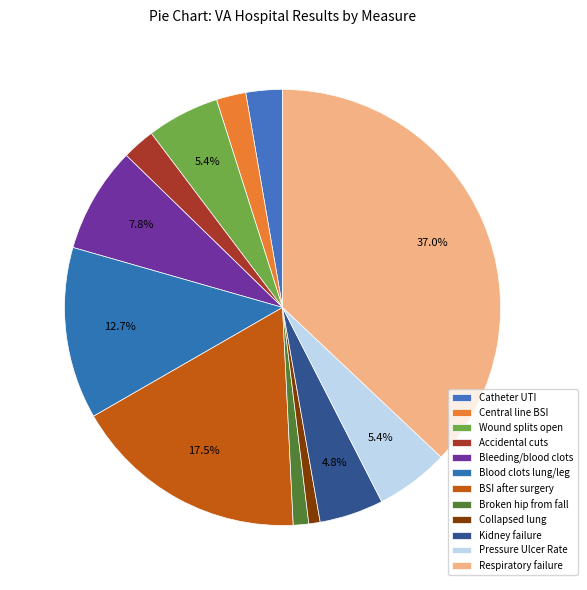

Count the number of slices in the pie.

12